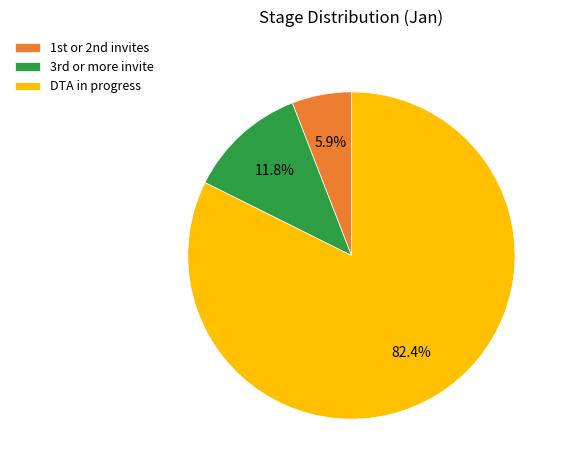

Rank the categories by value from highest to lowest.

DTA in progress, 3rd or more invite, 1st or 2nd invites